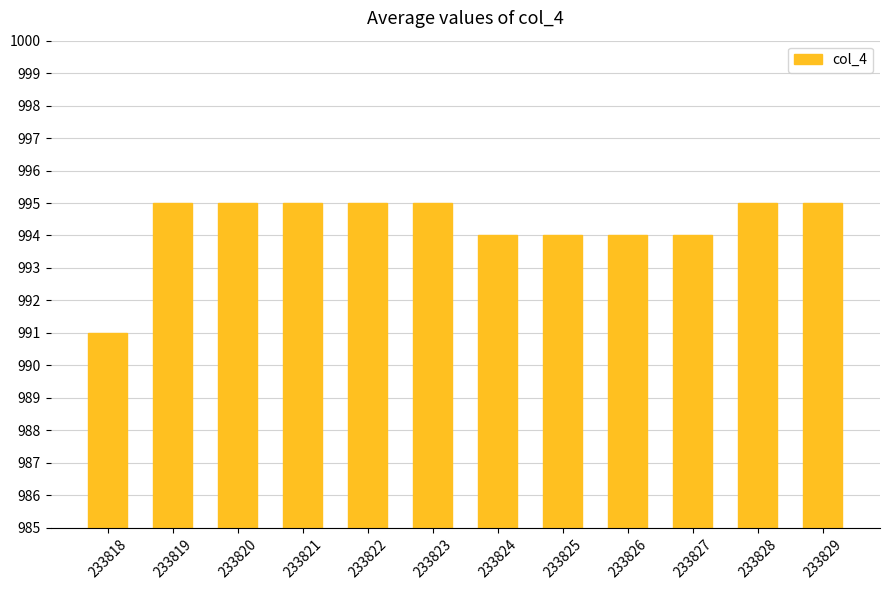

What is the maximum value shown in the chart?

995